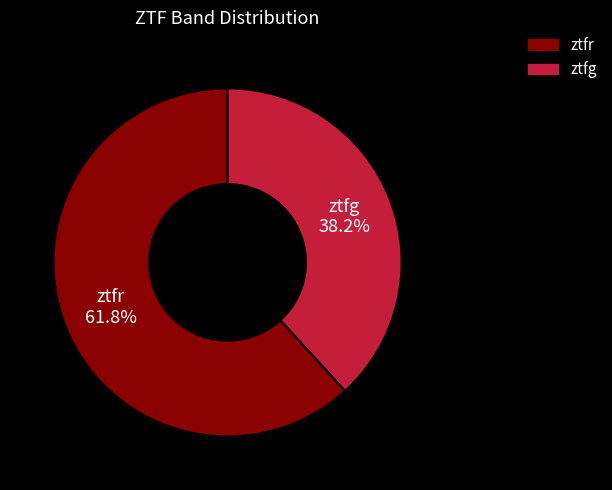

Approximately how many times larger is the value at ztfr compared to ztfg?

1.6